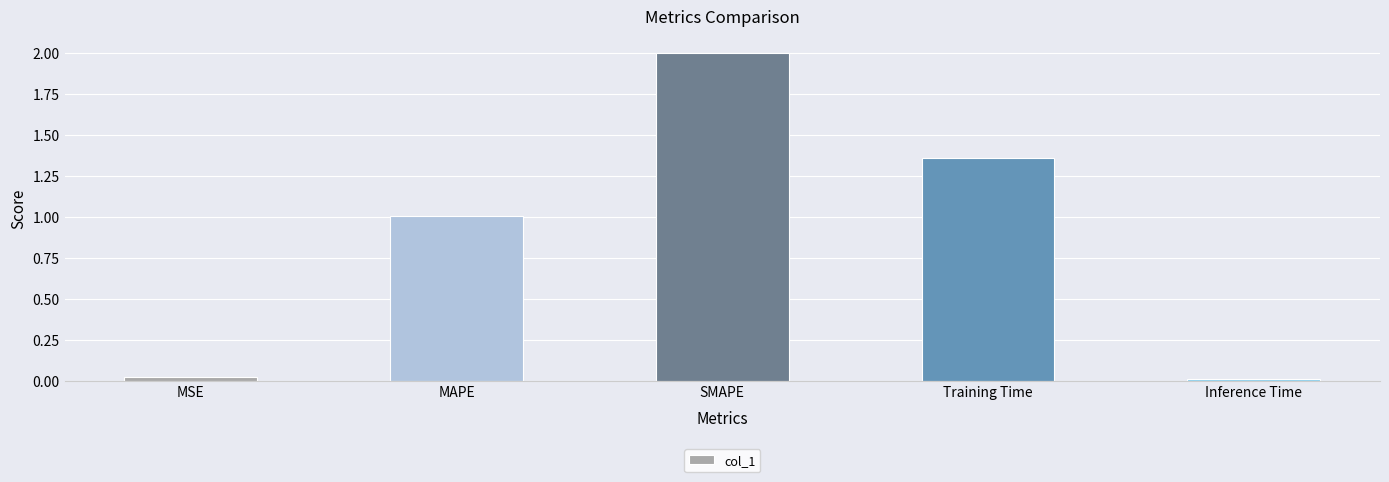

How many values are below 1?

2